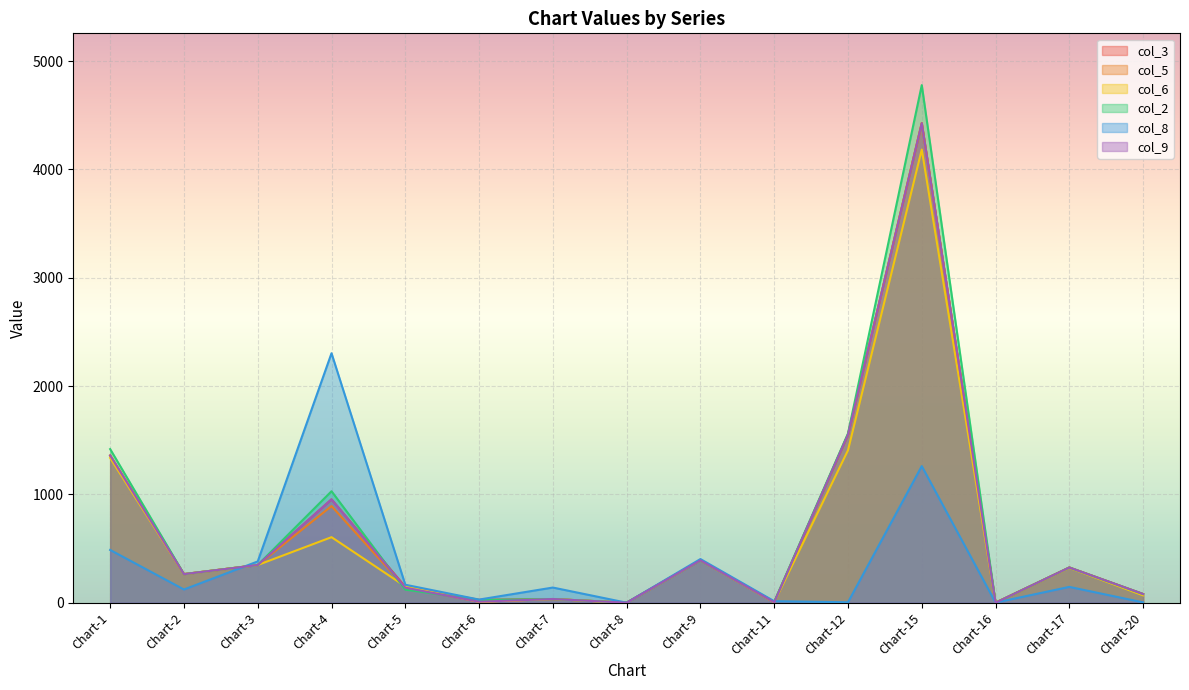

Which series changed the most between Chart-2 and Chart-8?

col_3